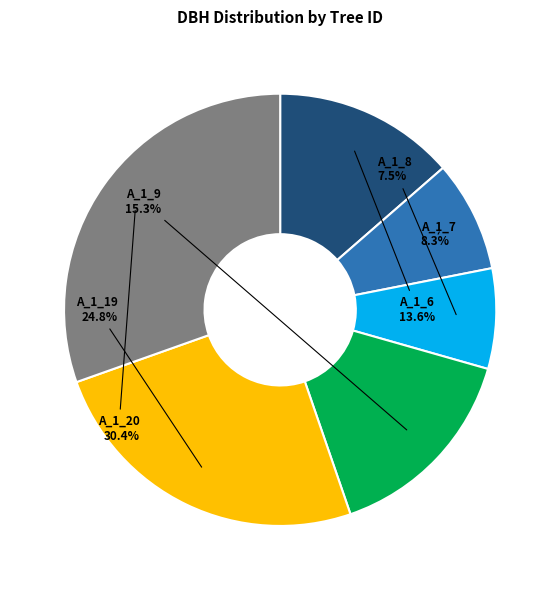

To the nearest percent, what is the average slice percentage?

17%